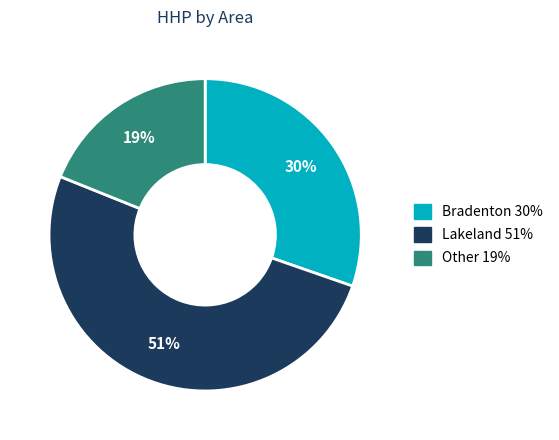

Is there a majority slice in this chart?

Yes